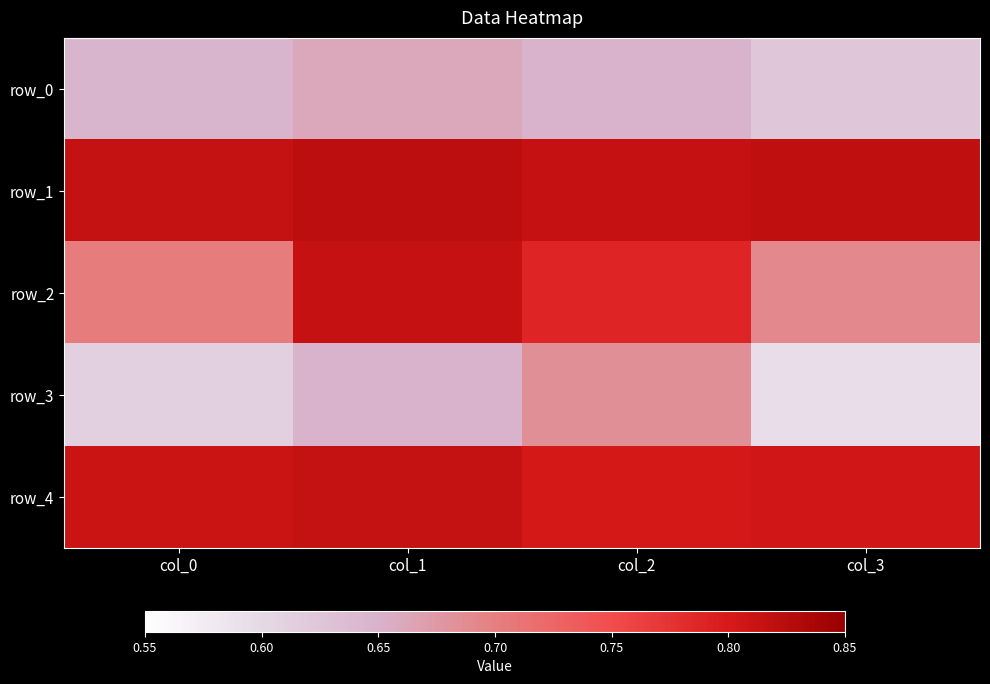

Read the row_1 value at col_3.

0.8